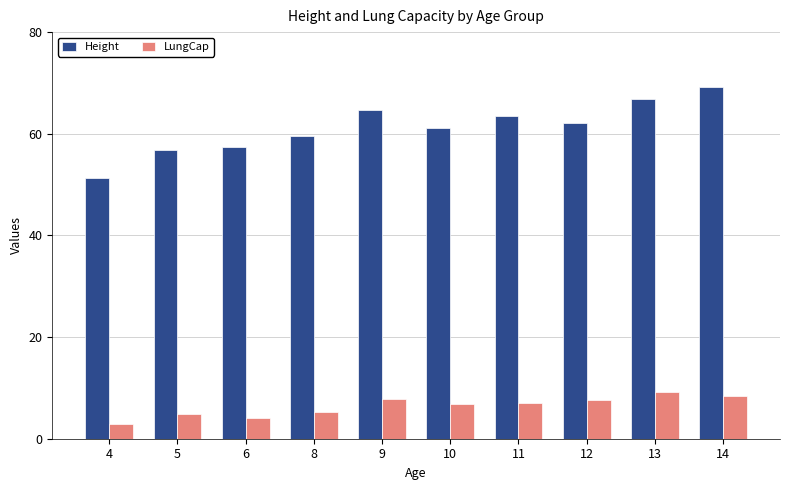

The LungCap series shows 4.1 at 6. True or false?

True